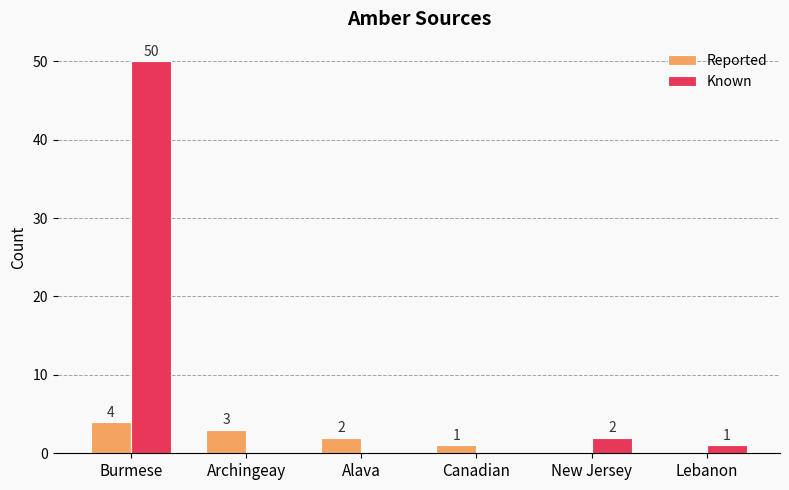

Count the number of categories in the chart.

6